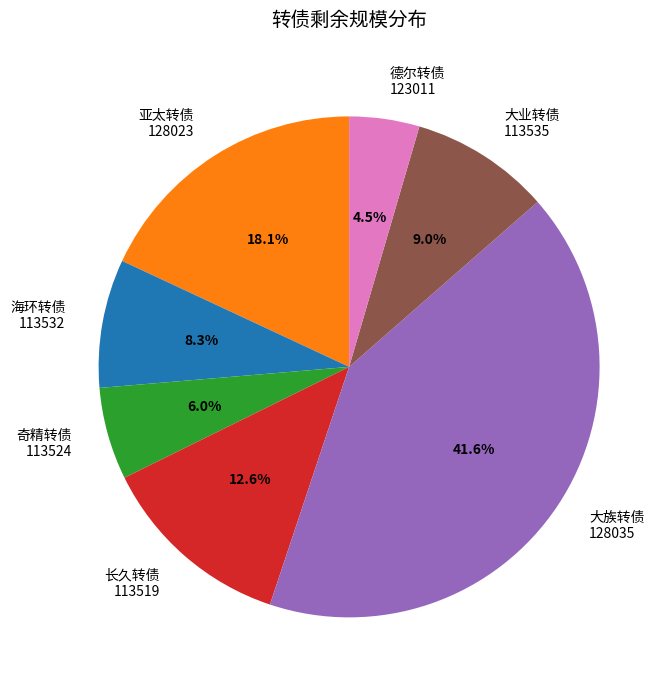

Combined, what portion of the pie is 德尔转债 123011 and 海环转债 113532?

12.8%